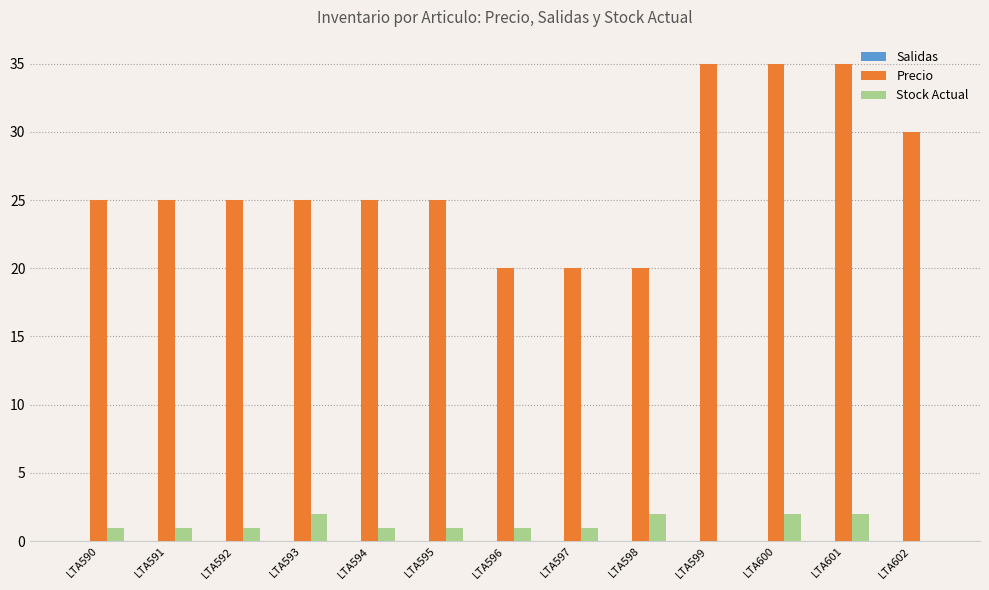

Which series has the largest total across all categories?

Precio